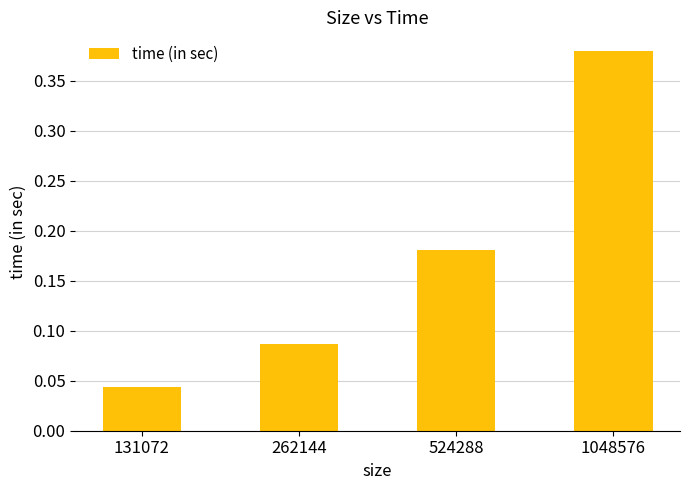

True or false: the data shows 0.1 at 524288.

False